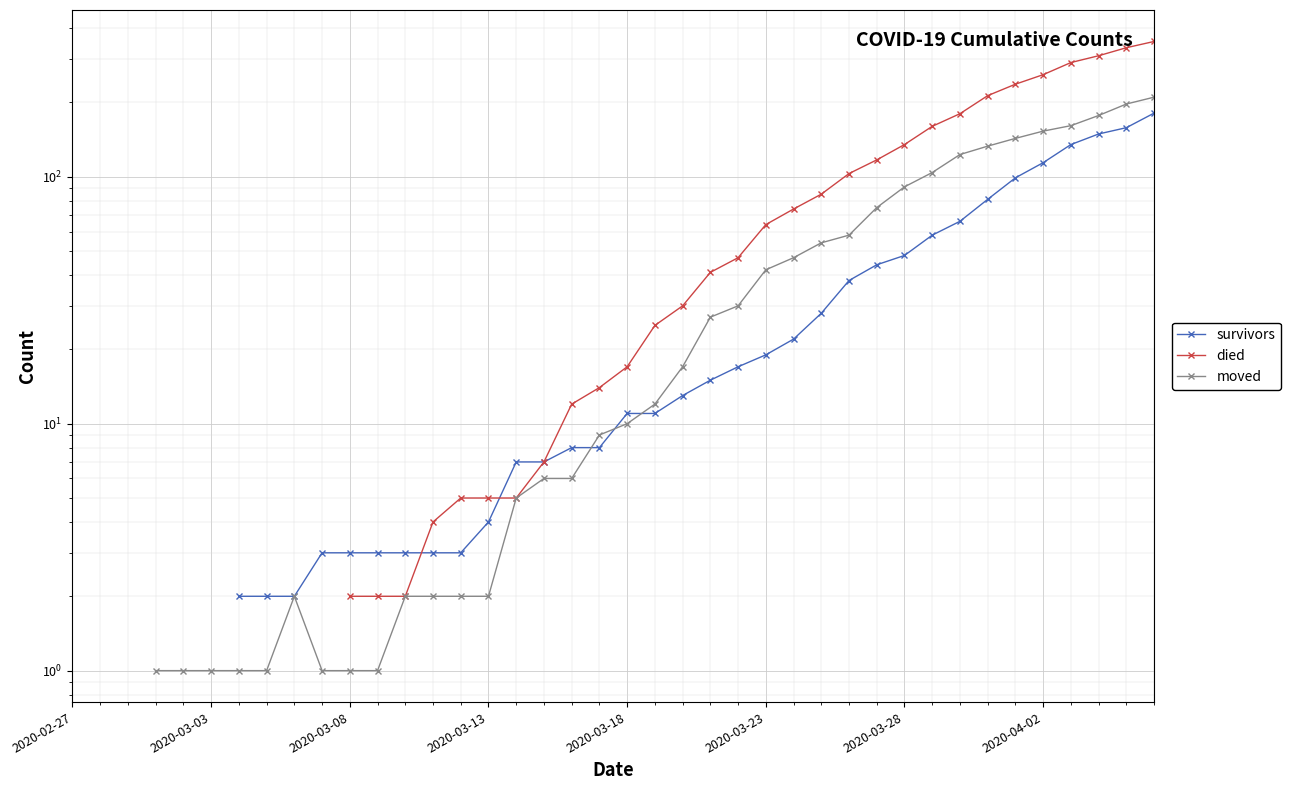

Does the chart display data point markers on the line(s)?

Yes